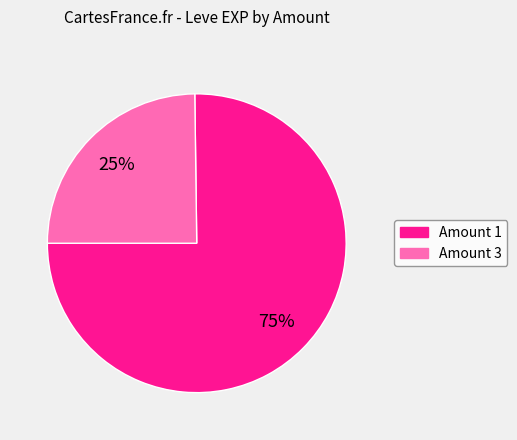

Count the number of slices in the pie.

2